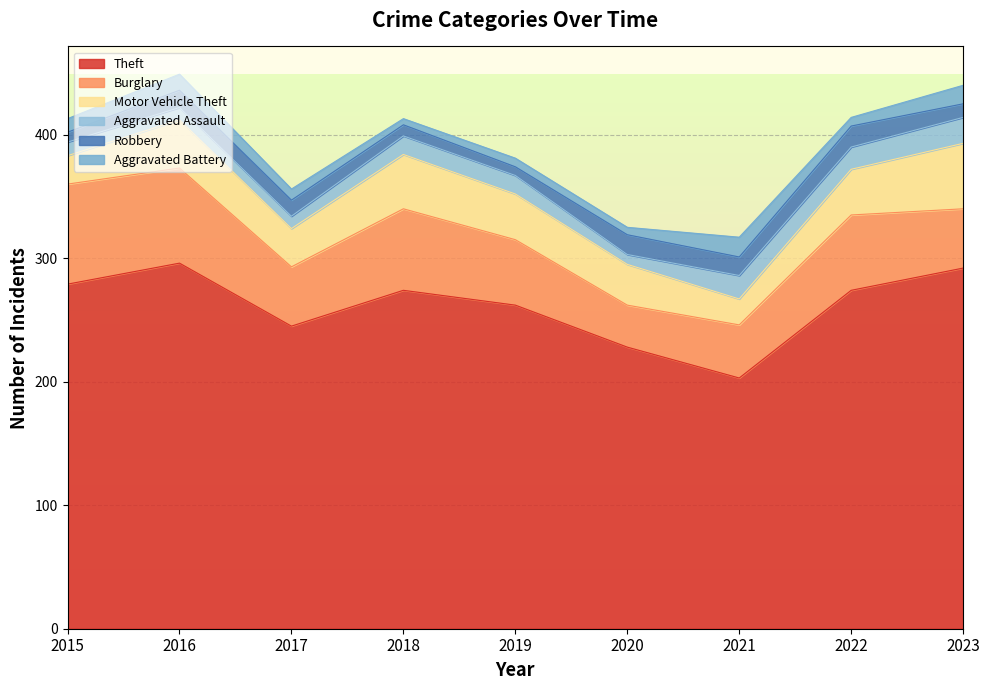

True or false: Burglary has more than 1 interior local peaks.

True